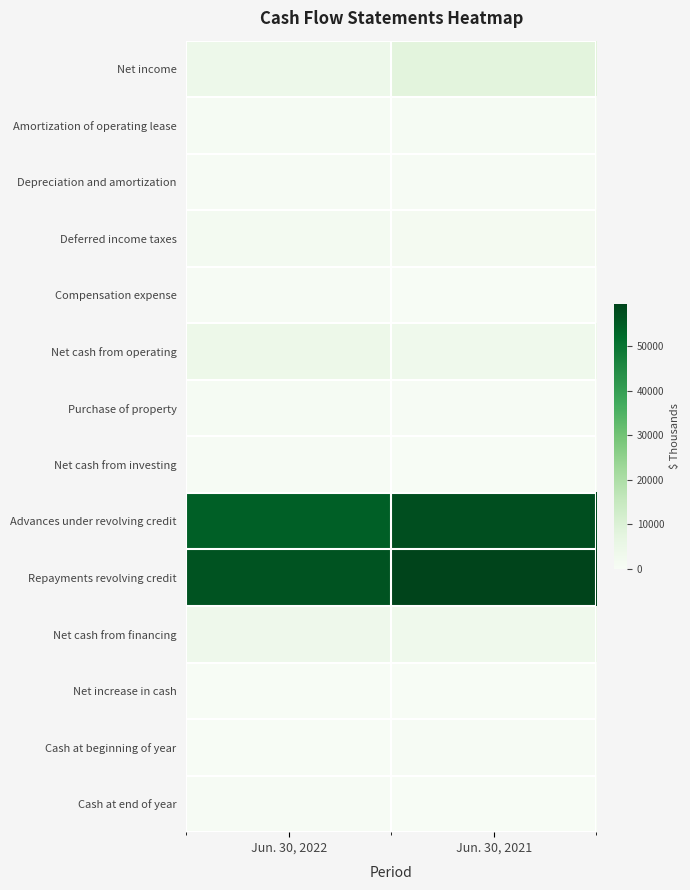

Which has a higher value, Jun. 30, 2021 or Jun. 30, 2022?

Jun. 30, 2021